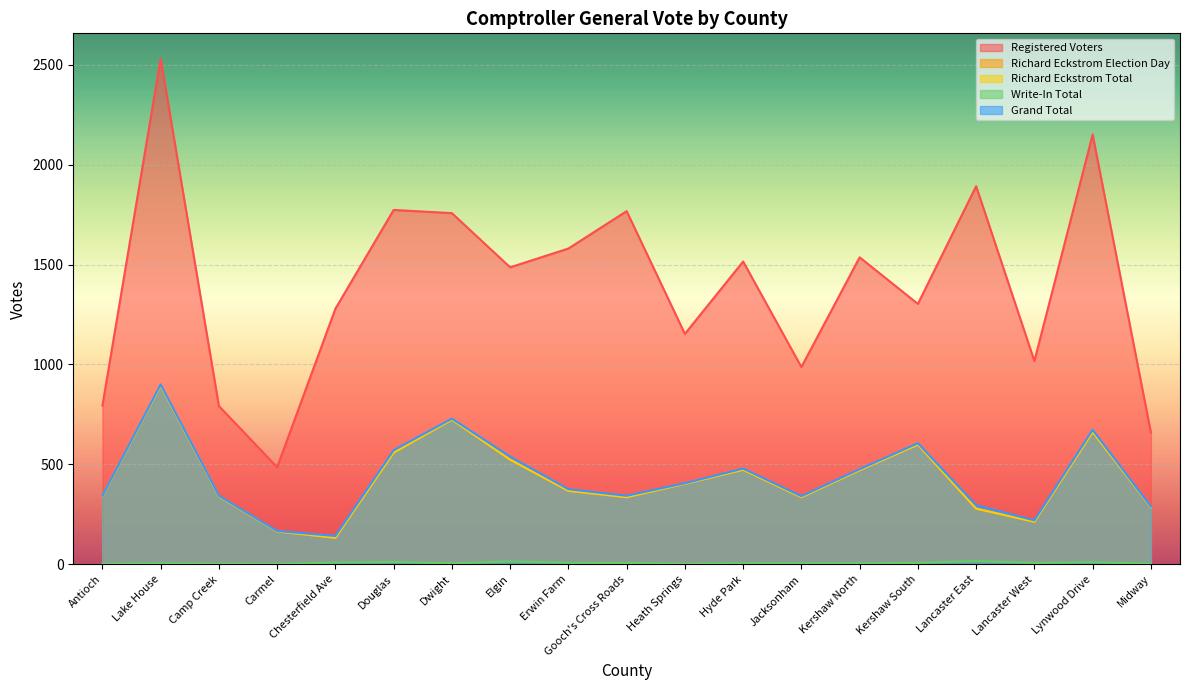

Reading right to left, list all the values displayed in this chart.

Registered Voters: 660	2150	1017	1892	1303	1536	987	1515	1153	1767	1580	1486	1757	1773	1279	486	792	2530	794
Richard Eckstrom Election Day: 286	662	213	279	599	471	336	473	403	336	368	524	724	559	133	165	340	895	341
Richard Eckstrom Total: 286	662	213	279	599	471	336	473	403	336	368	524	724	559	133	165	340	895	341
Write-In Total: 3	11	7	17	7	5	5	6	3	7	8	15	5	12	9	2	3	5	2
Grand Total: 289	673	220	296	606	476	341	479	406	343	376	539	729	571	142	167	343	900	343